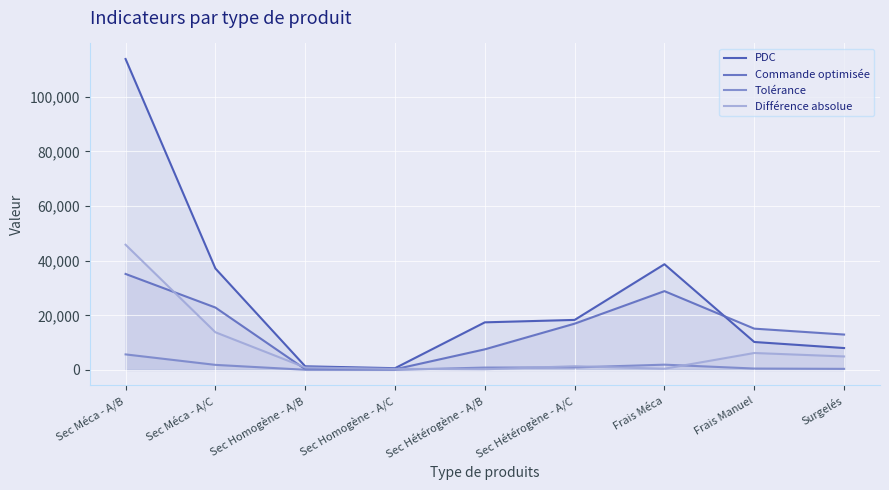

In PDC, how many points are lower than both neighbors (excluding endpoints)?

1